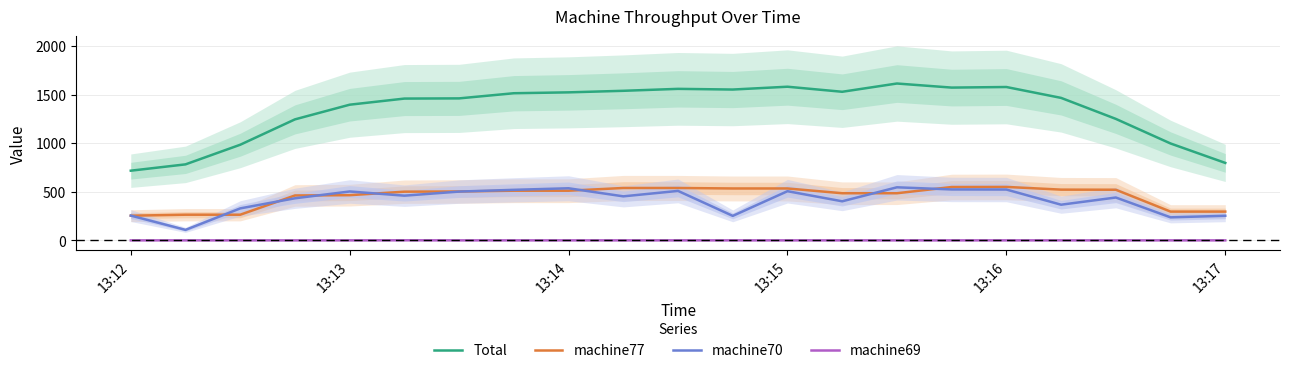

True or false: machine69 and machine77 cross at least once.

False